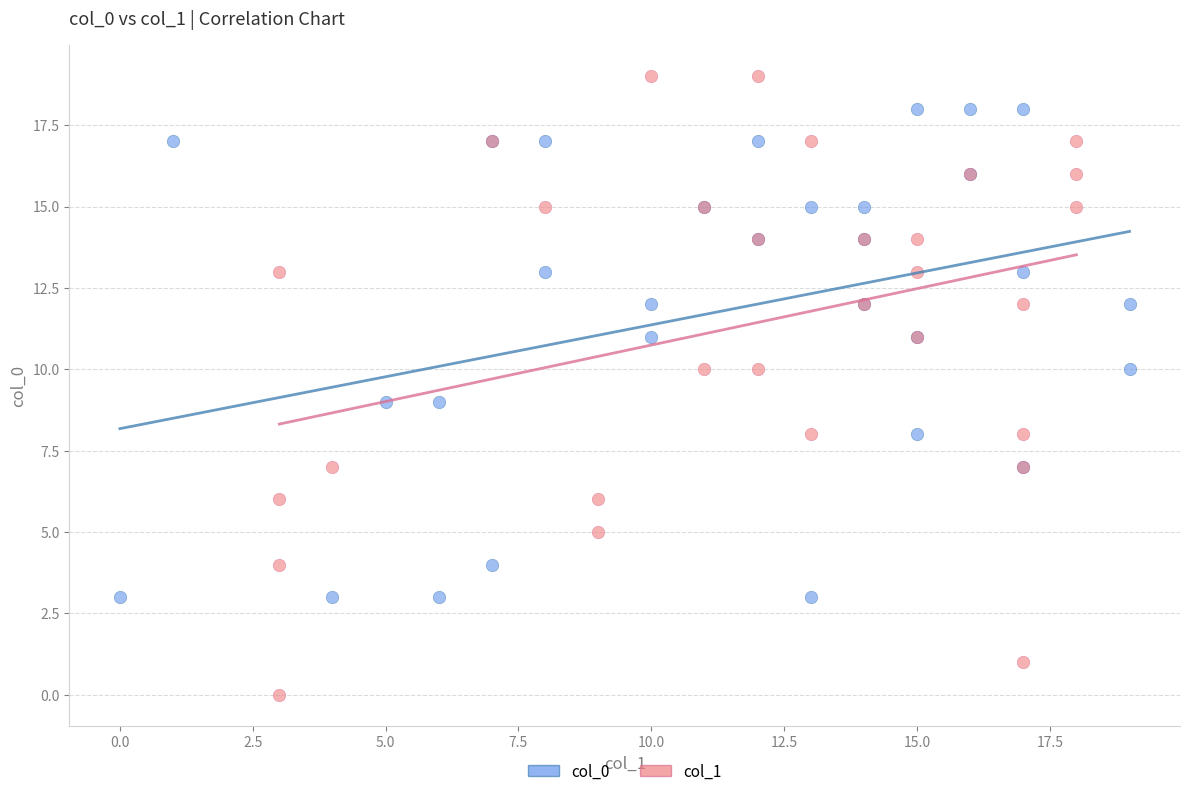

Which series has the largest Y range (max minus min)?

col_1